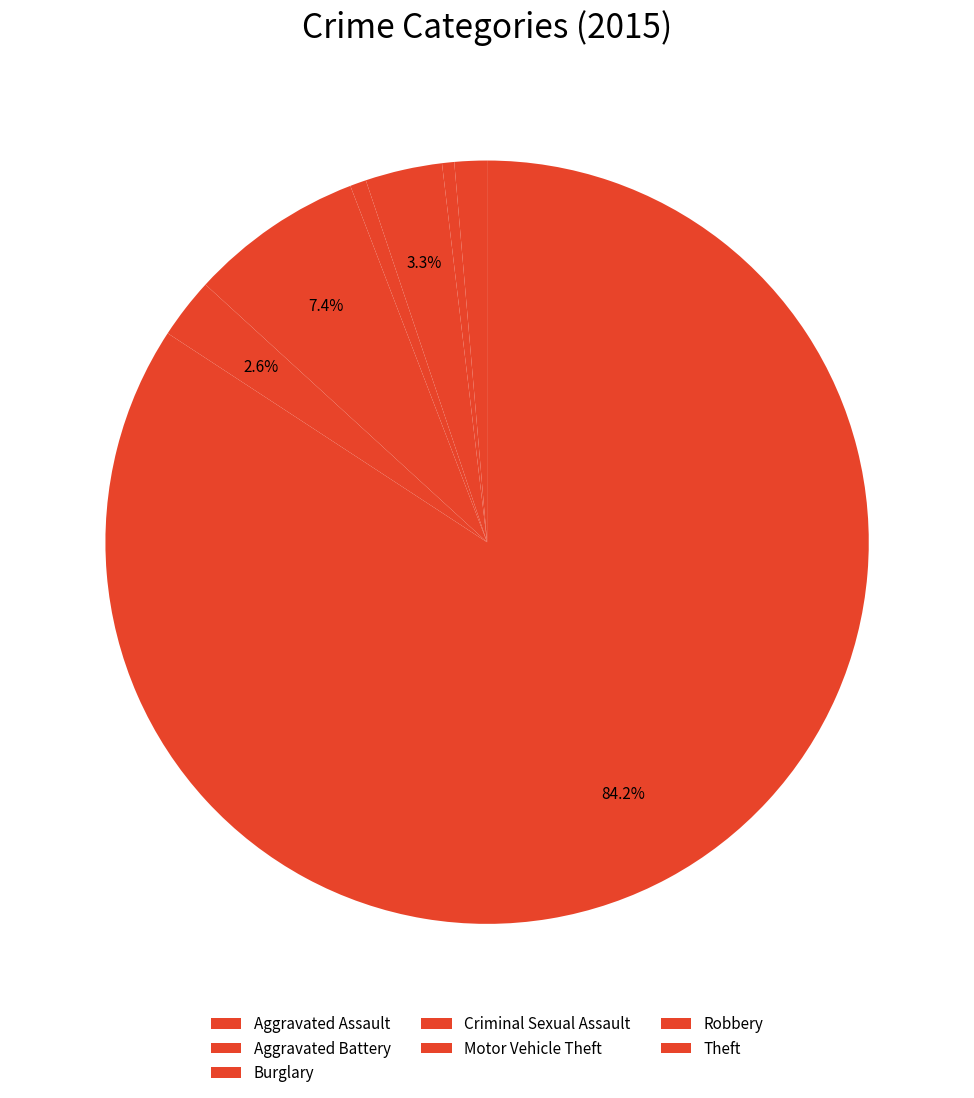

Count the number of slices in the pie.

7